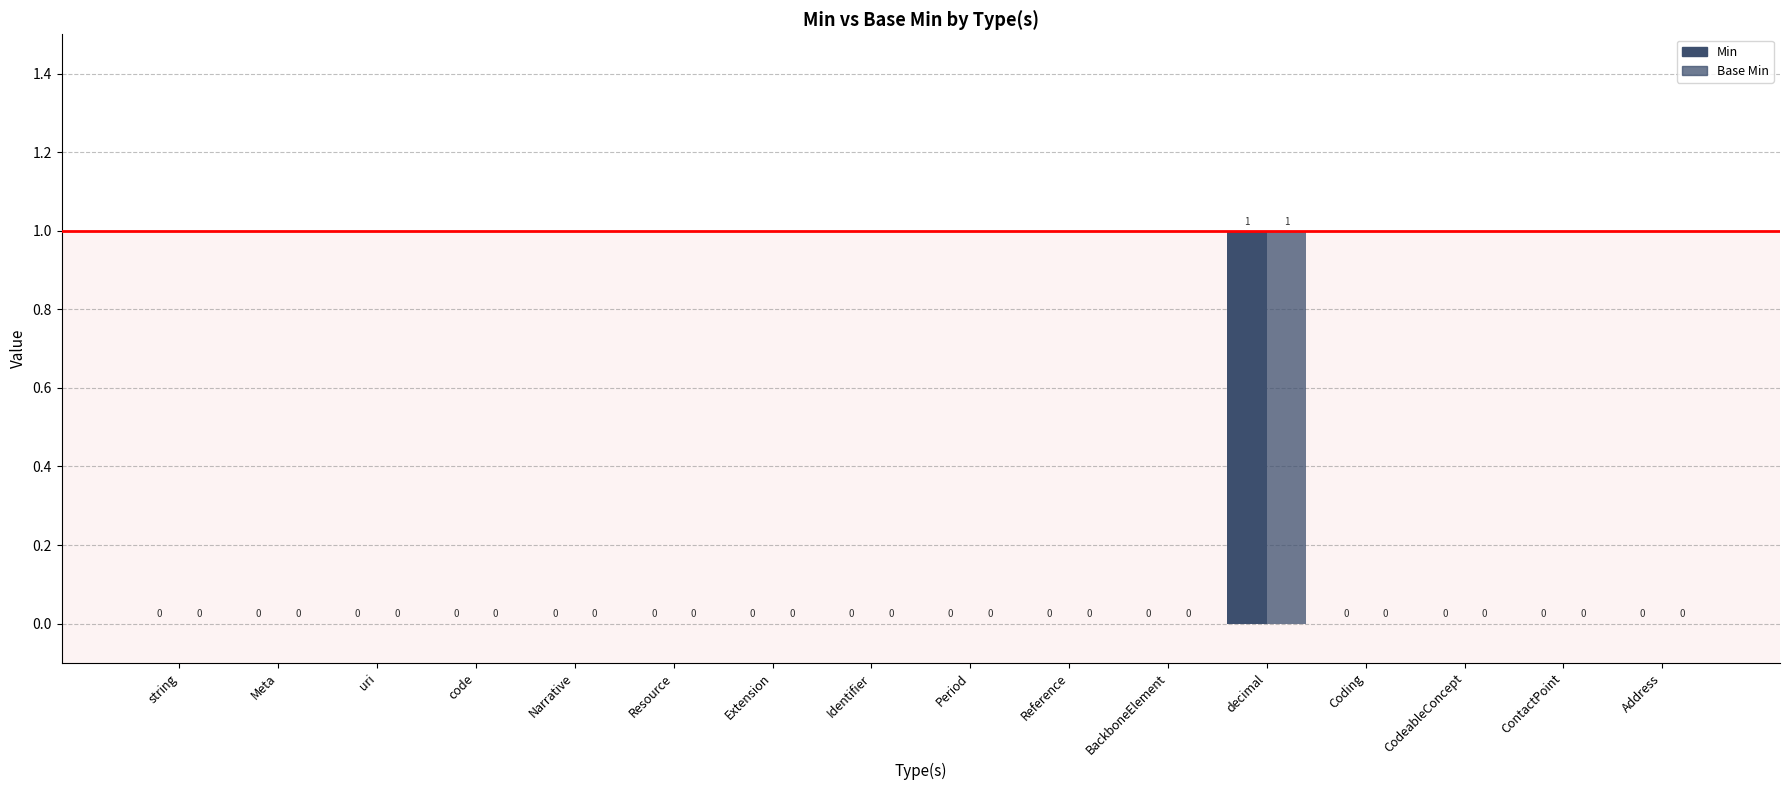

How many groups of bars are there?

16